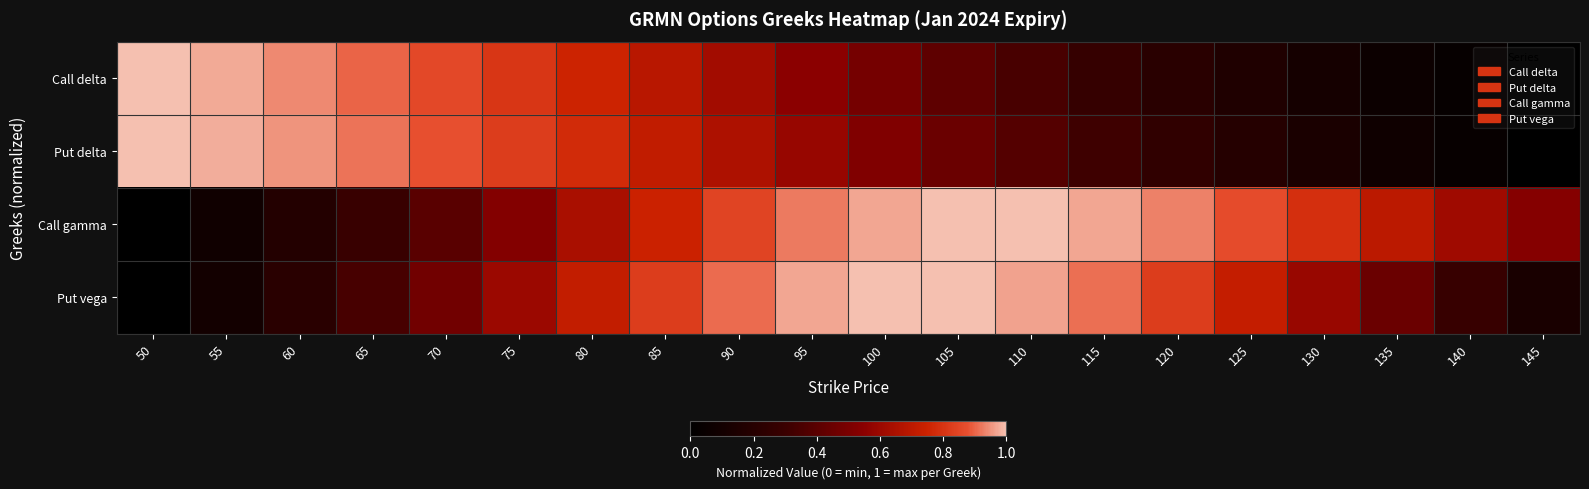

Reading right to left, transcribe all the data shown in this chart.

Call delta: 145=0.0	140=0.0	135=0.1	130=0.1	125=0.2	120=0.2	115=0.3	110=0.3	105=0.4	100=0.5	95=0.6	90=0.6	85=0.7	80=0.8	75=0.8	70=0.9	65=0.9	60=0.9	55=1.0	50=1.0
Put delta: 145=0.0	140=0.0	135=0.1	130=0.1	125=0.2	120=0.3	115=0.3	110=0.4	105=0.5	100=0.5	95=0.6	90=0.7	85=0.7	80=0.8	75=0.8	70=0.9	65=0.9	60=1.0	55=1.0	50=1.0
Call gamma: 145=0.5	140=0.6	135=0.7	130=0.8	125=0.9	120=0.9	115=1.0	110=1.0	105=1.0	100=1.0	95=0.9	90=0.8	85=0.7	80=0.6	75=0.5	70=0.4	65=0.3	60=0.2	55=0.1	50=0.0
Put vega: 145=0.1	140=0.3	135=0.5	130=0.6	125=0.7	120=0.8	115=0.9	110=1.0	105=1.0	100=1.0	95=1.0	90=0.9	85=0.8	80=0.7	75=0.6	70=0.5	65=0.3	60=0.2	55=0.1	50=0.0